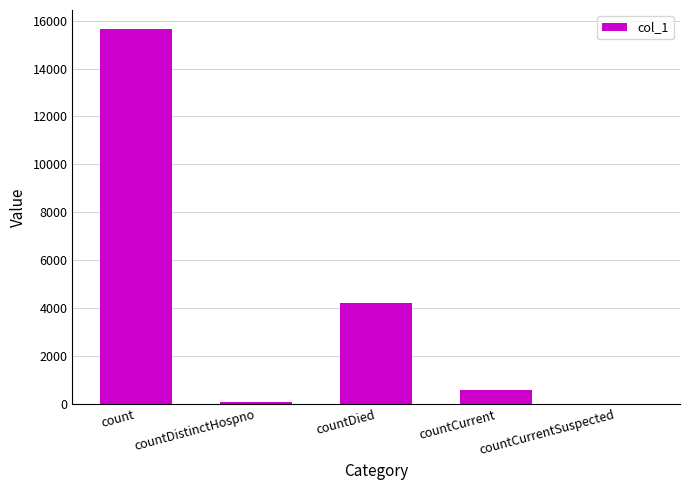

What is the average value?

4105